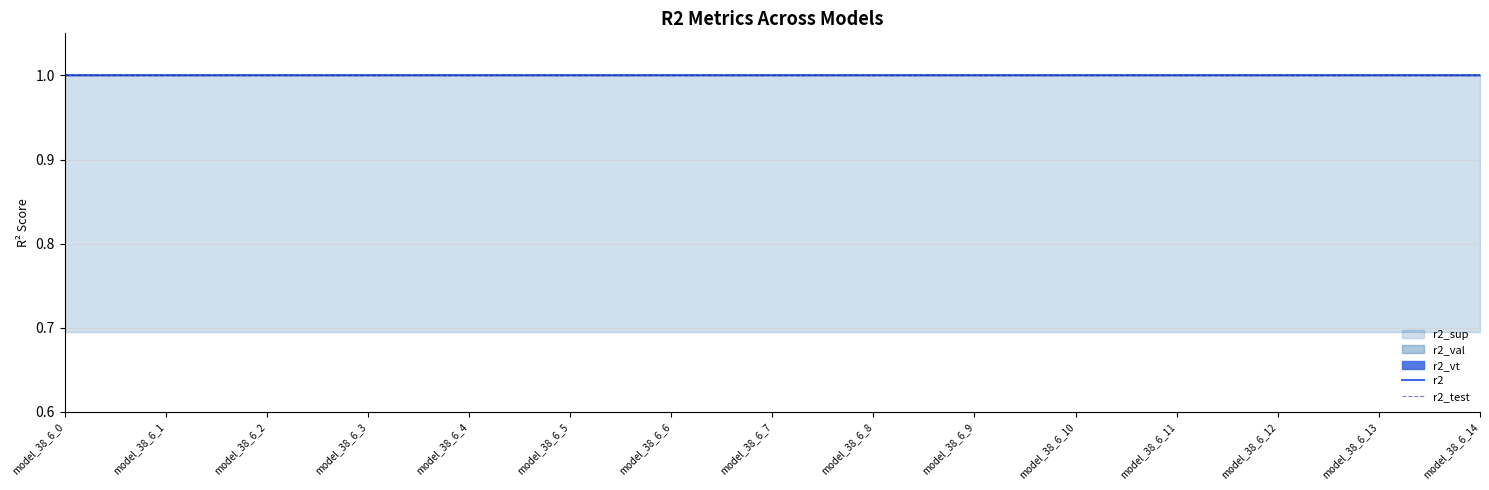

True or false: r2_test and r2 intersect in this chart.

False